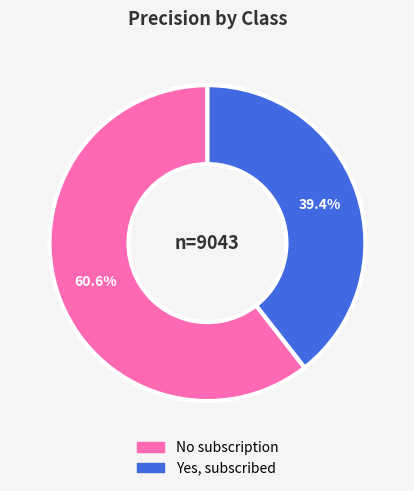

The Yes, subscribed slice represents 39% of the pie. True or false?

True